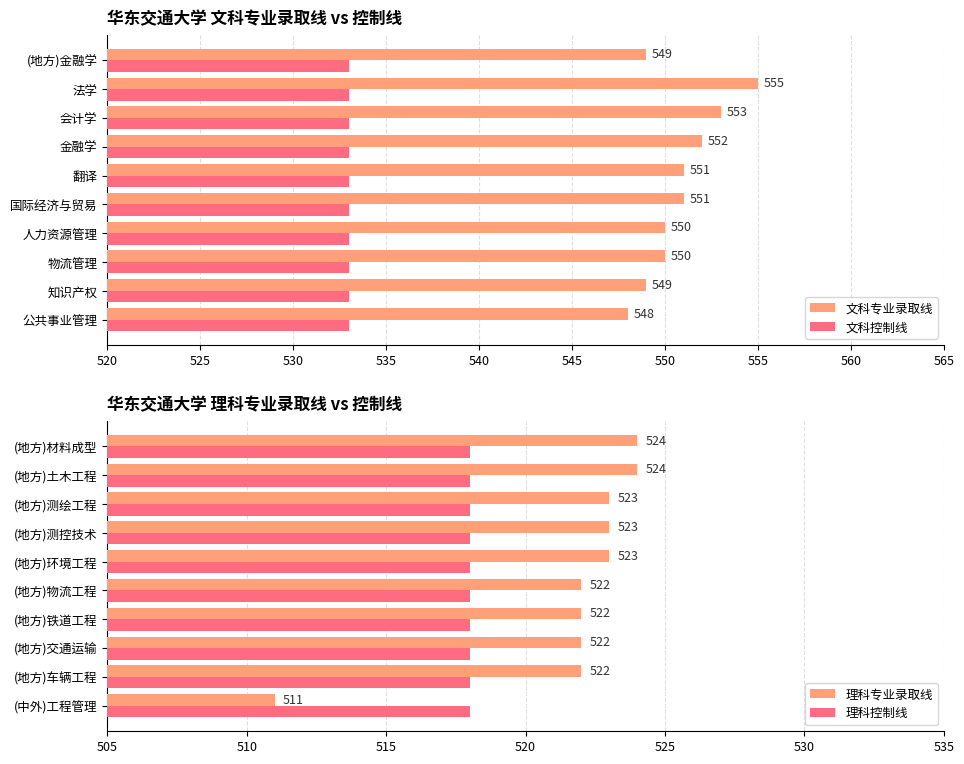

Which series has the widest spread of values?

理科专业录取线